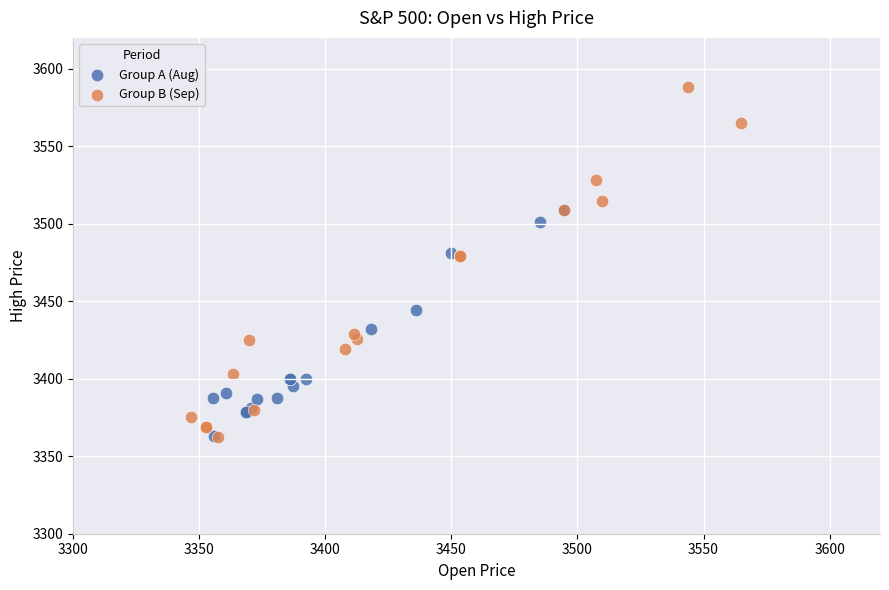

What are all the series names shown in the legend?

Group A (Aug), Group B (Sep)